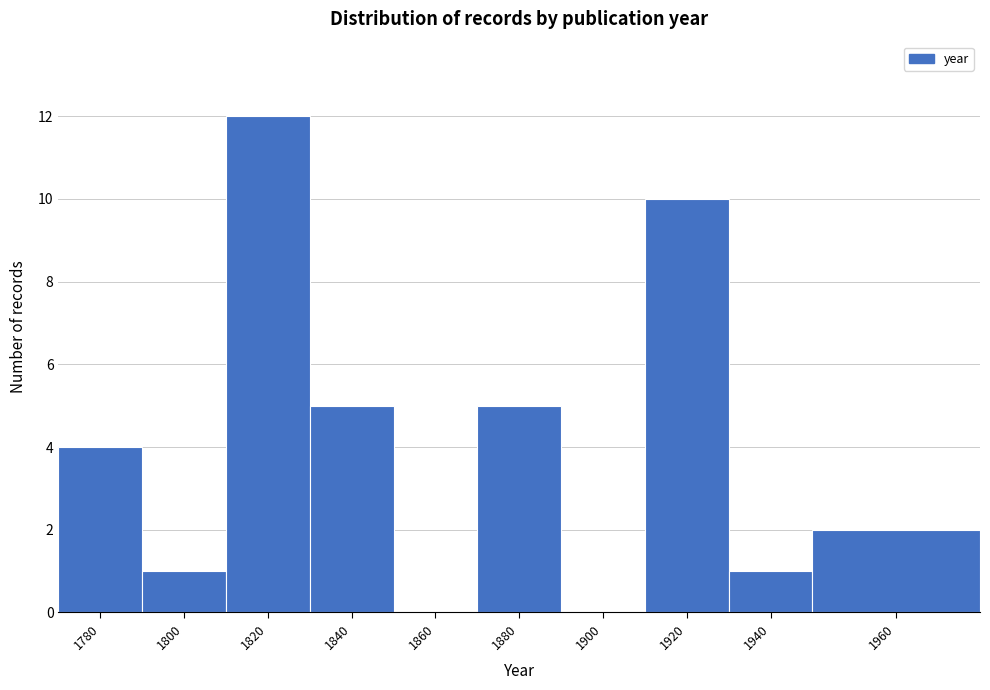

Reading left to right, extract all data points from this chart.

1780=4	1800=1	1820=12	1840=5	1860=0	1880=5	1900=0	1920=10	1940=1	1960=2